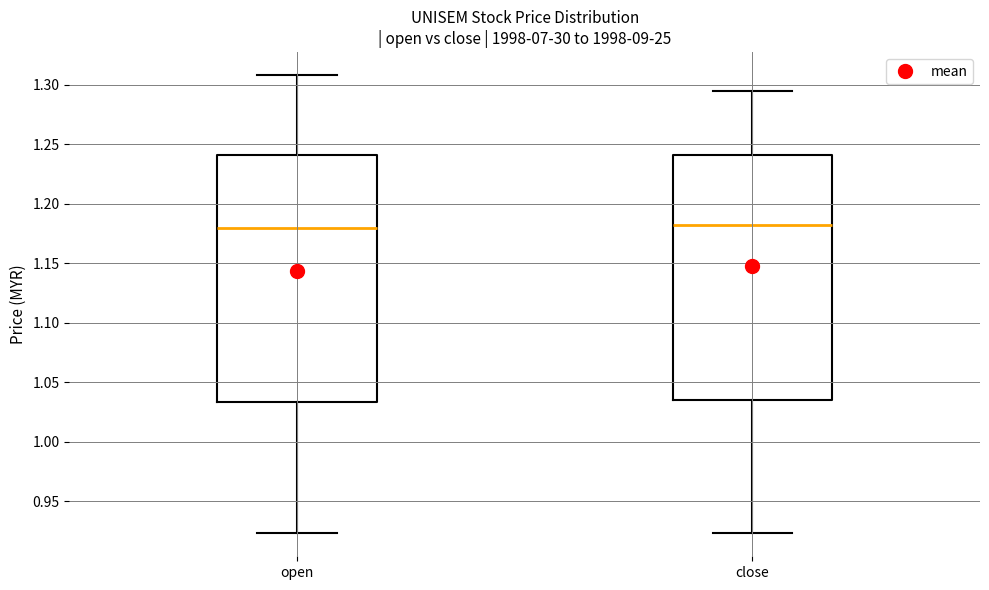

Reading left to right, transcribe this box plot: for each box, give where its median line is, the range the box spans, and where its two whiskers end, as read against the y-axis. The values are not printed on the chart, so give them approximately, as read against the axis.

open: median 1.180, box 1.035 to 1.240, whiskers 0.925 to 1.310
close: median 1.180, box 1.035 to 1.240, whiskers 0.925 to 1.295